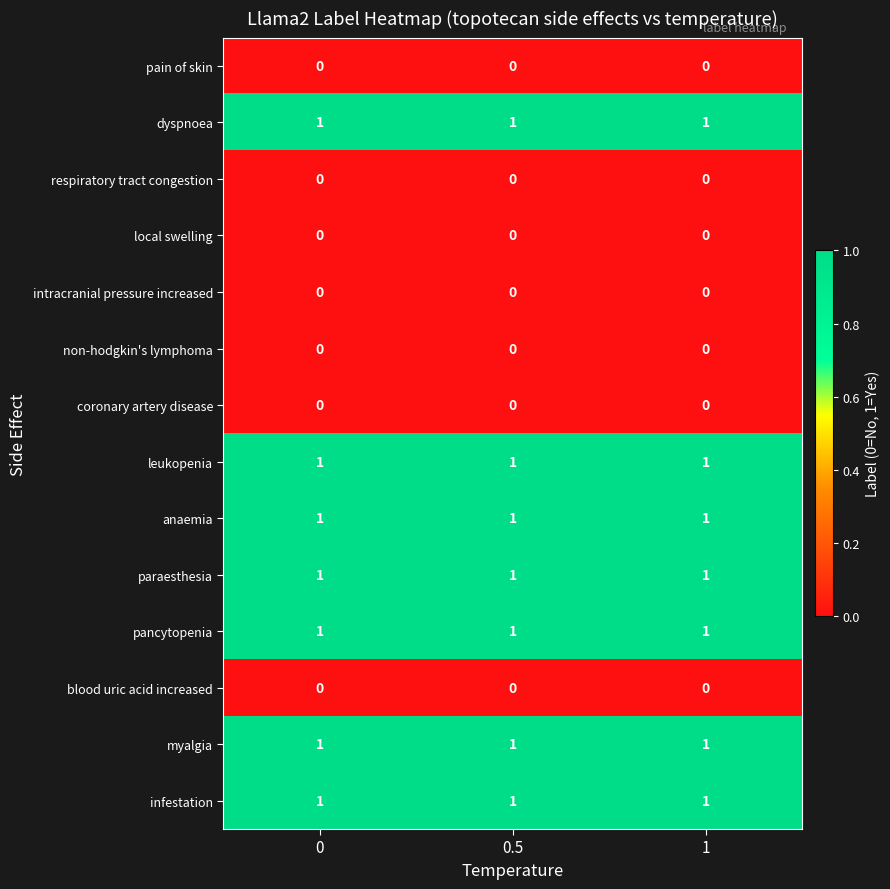

The leukopenia series shows 1 at 0. True or false?

True